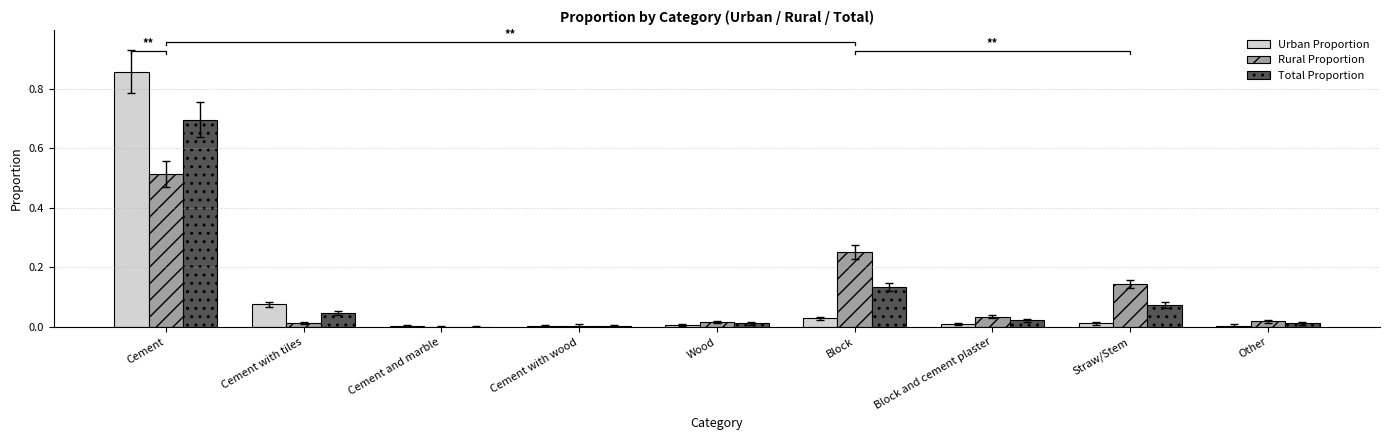

What is the difference between the maximum and minimum values in the Rural Proportion series?

0.5